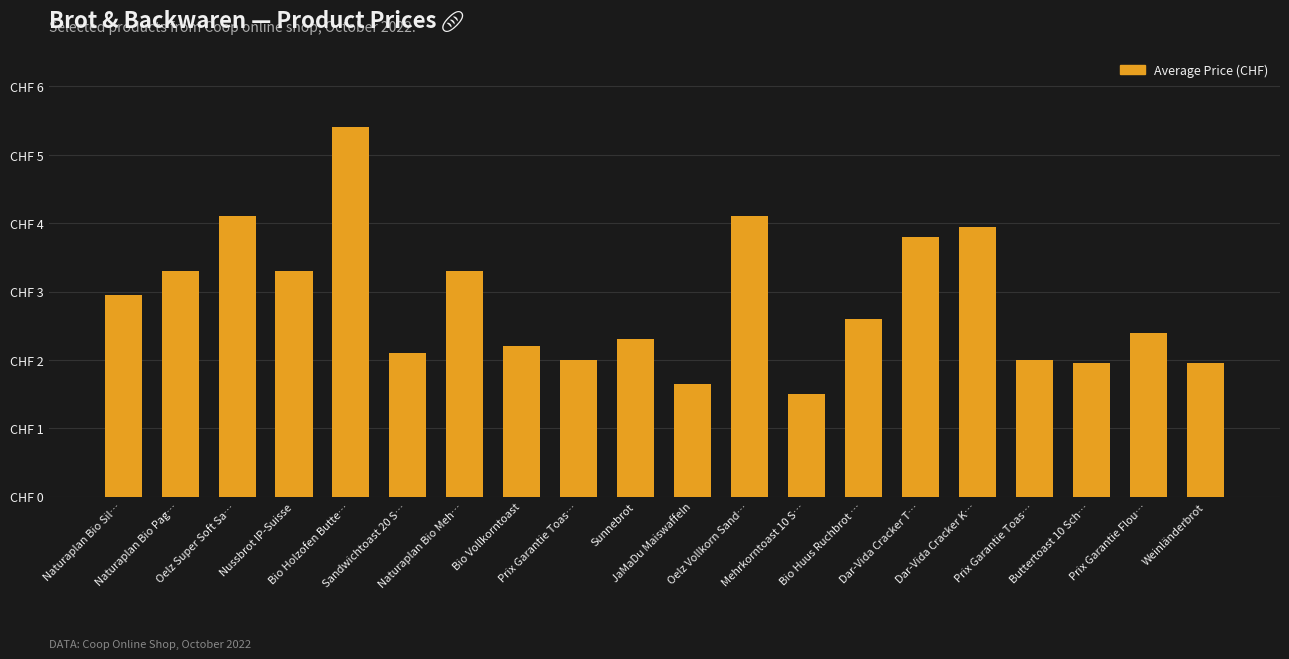

Reading right to left, transcribe all the data shown in this chart.

1.9	2.4	1.9	2.0	4.0	3.8	2.6	1.5	4.1	1.6	2.3	2.0	2.2	3.3	2.1	5.4	3.3	4.1	3.3	3.0